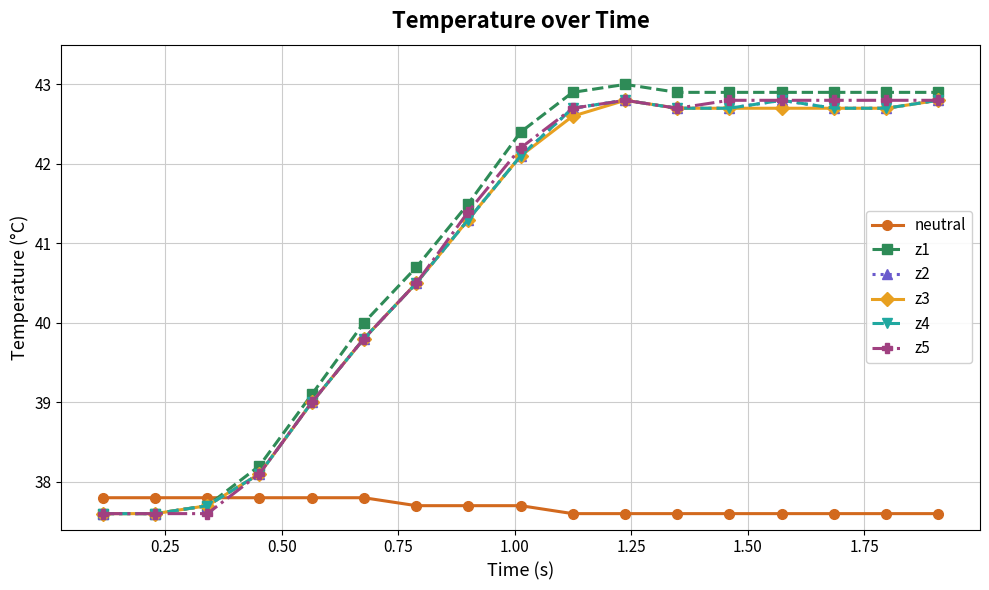

Does the chart have visible grid lines?

Yes